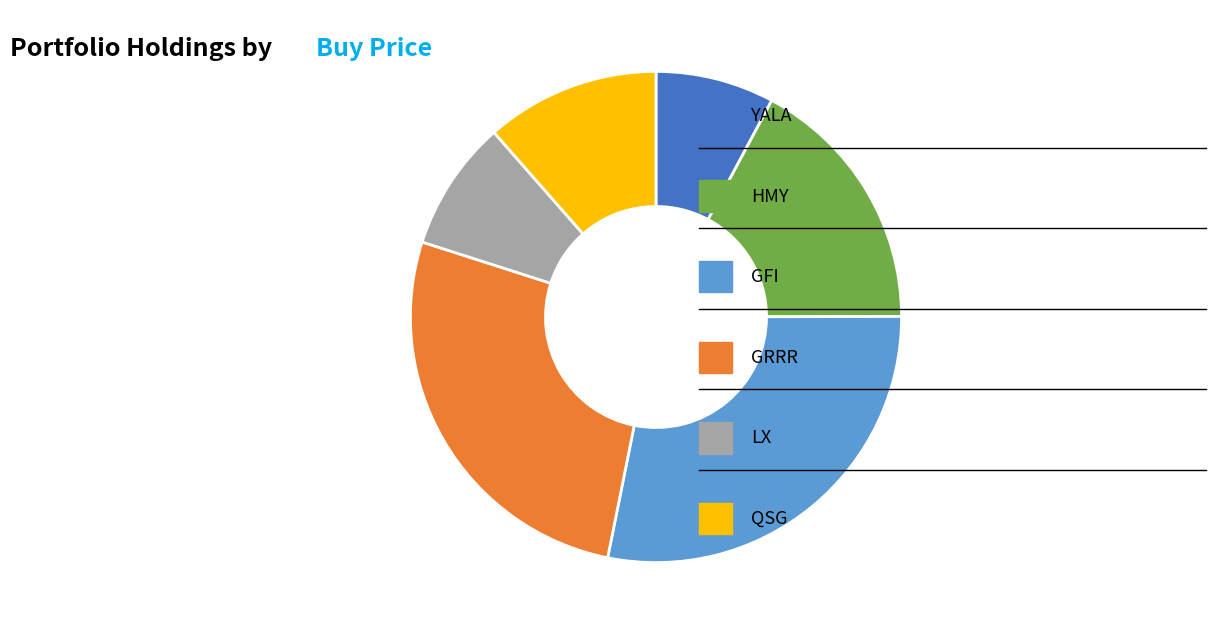

Is there a majority slice in this chart?

No